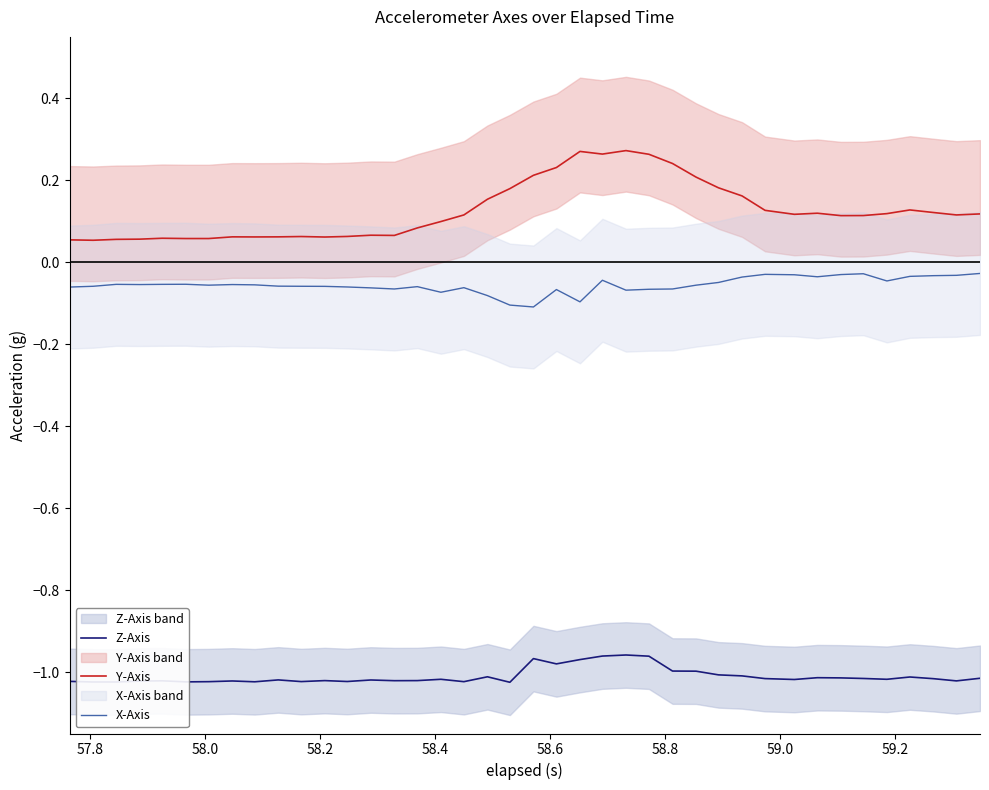

True or false: Z-Axis and X-Axis cross at least once.

False